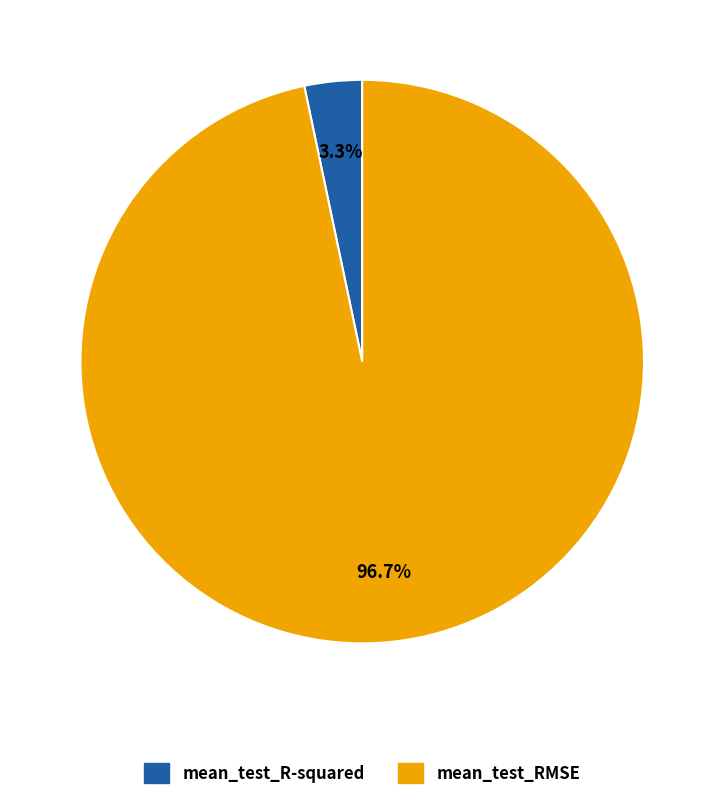

What is the total percentage of mean_test_R-squared and mean_test_RMSE?

100.0%